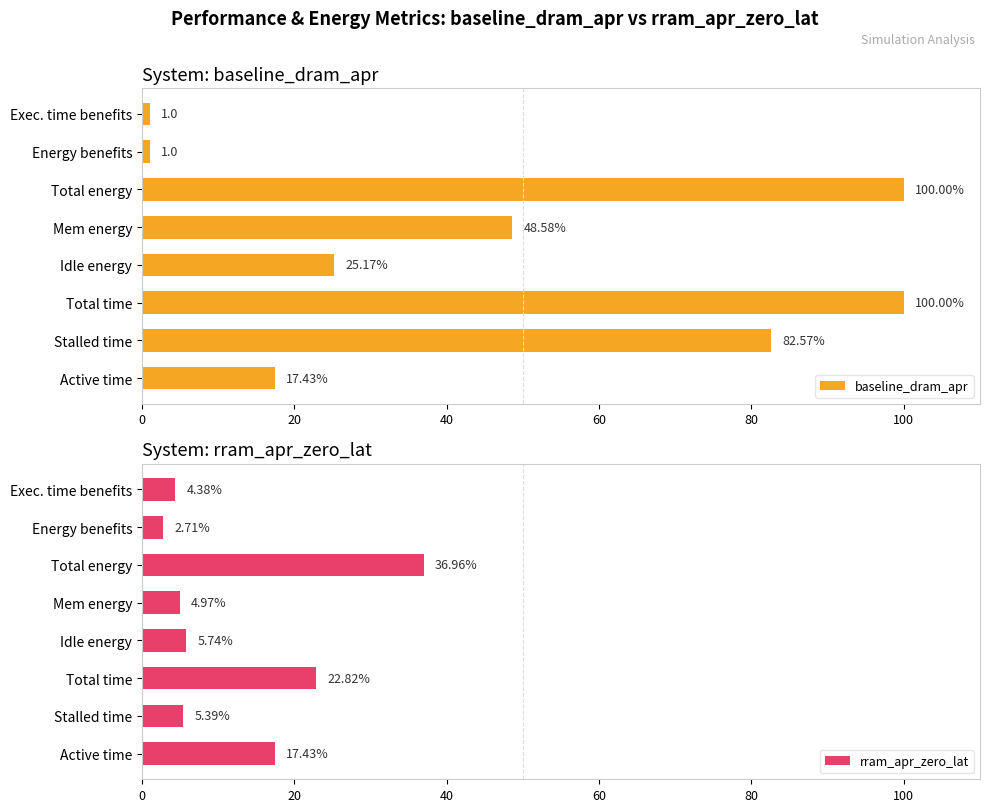

How many categories are shown in the chart?

8